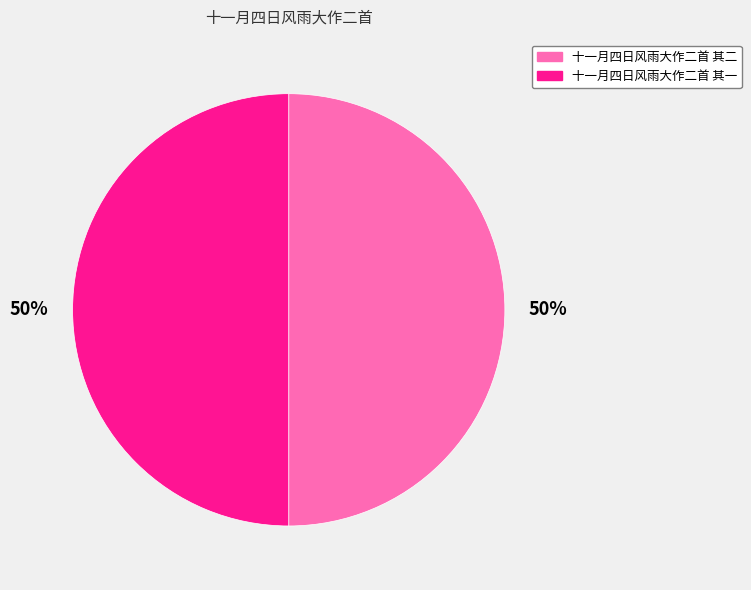

Combined, do 十一月四日风雨大作二首 其一 and 十一月四日风雨大作二首 其二 account for over 50%?

Yes